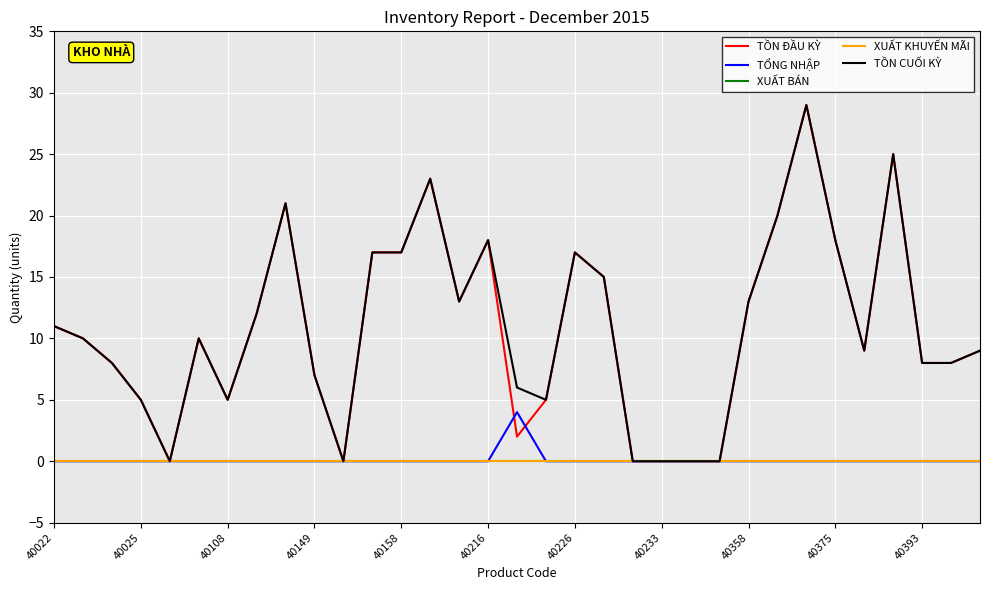

Which category has the highest value in the TỒN CUỐI KỲ series?

26